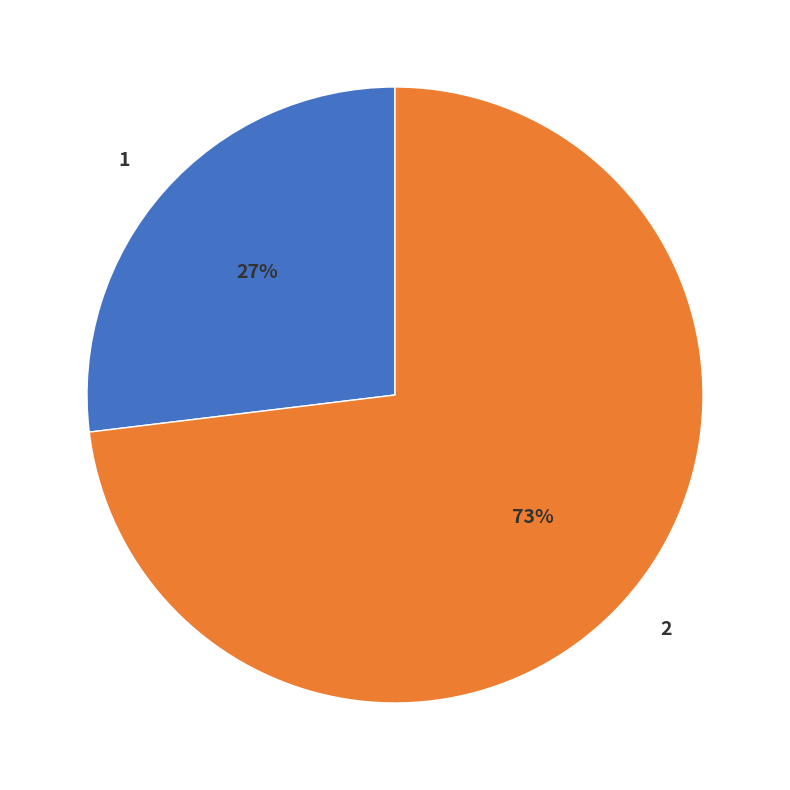

To the nearest percent, what portion does 1 represent?

27%